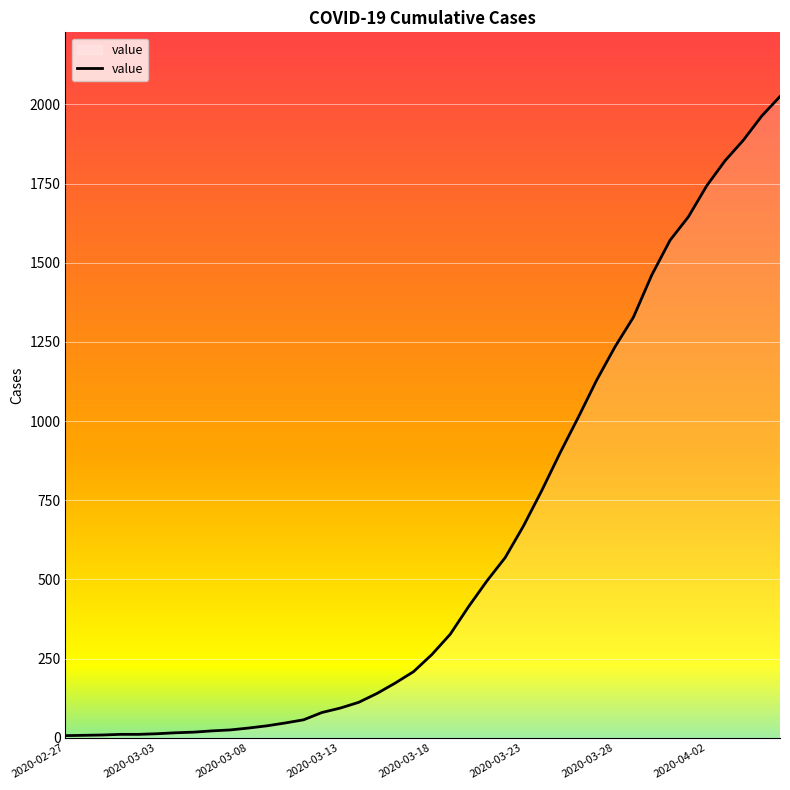

What is the maximum value shown in the chart?

2025